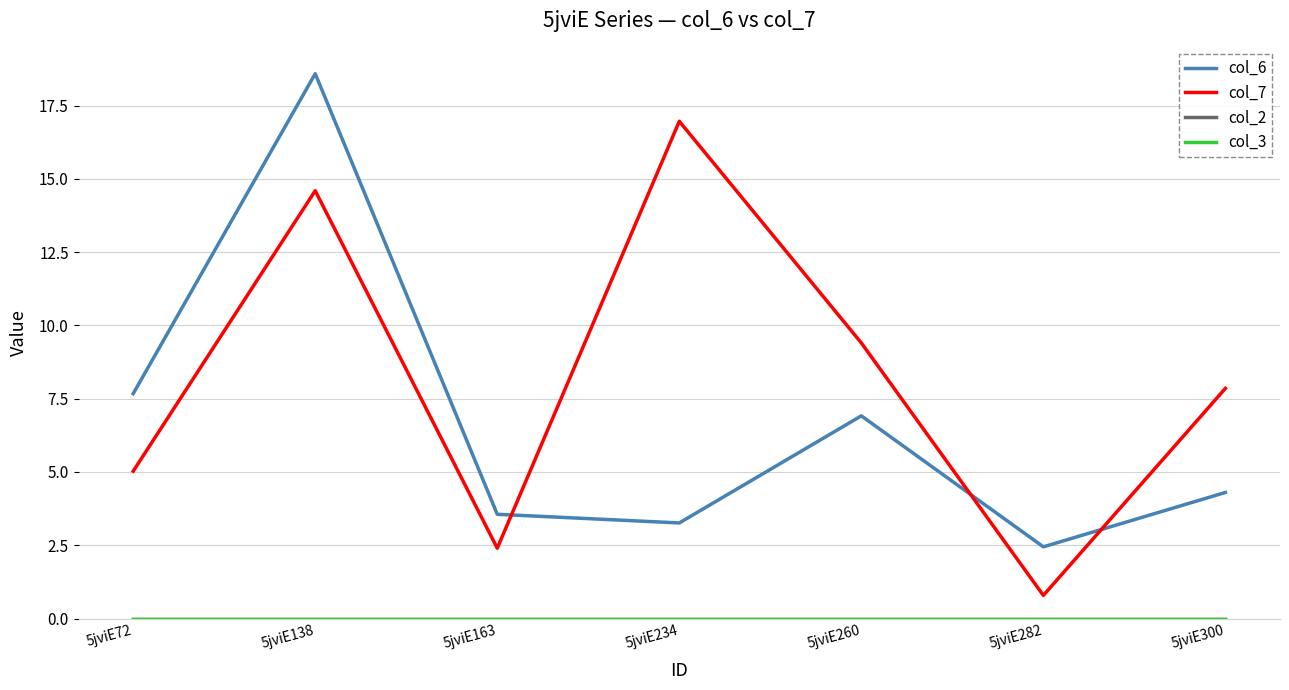

Reading left to right, what are all the values shown in this chart?

col_6: 7.7	18.6	3.6	3.3	6.9	2.4	4.3
col_7: 5.0	14.6	2.4	17.0	9.4	0.8	7.9
col_2: 0.0	0.0	0.0	0.0	0.0	0.0	0.0
col_3: 0.0	0.0	0.0	0.0	0.0	0.0	0.0